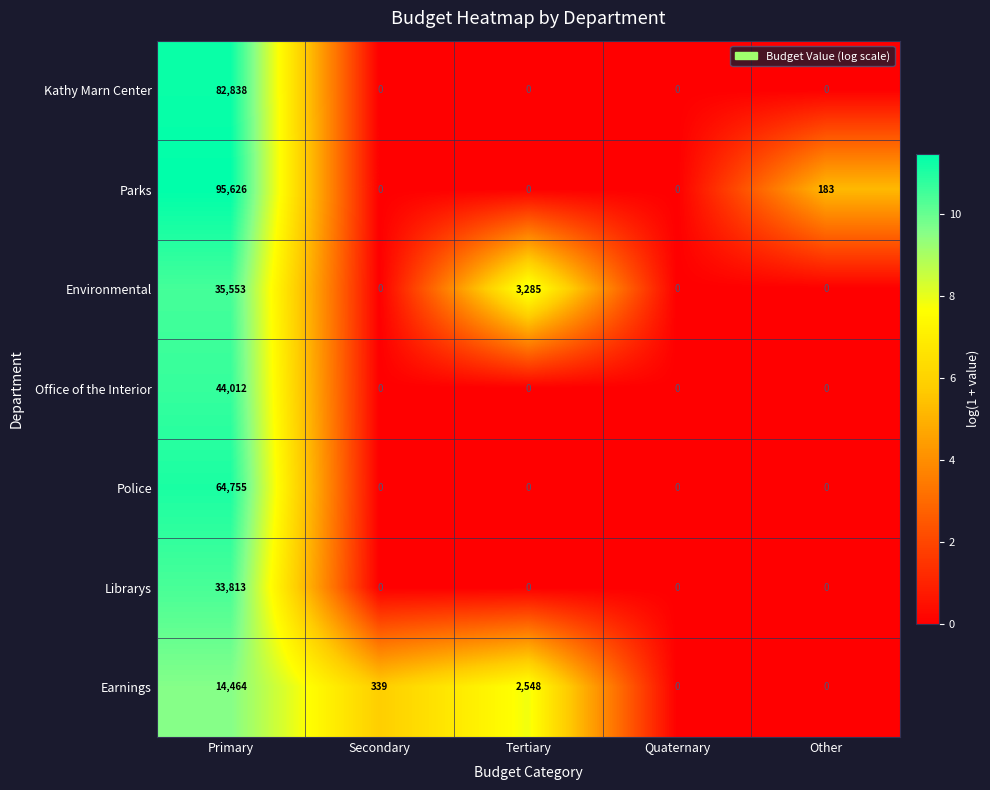

The value of Police at Secondary is 0. True or false?

True